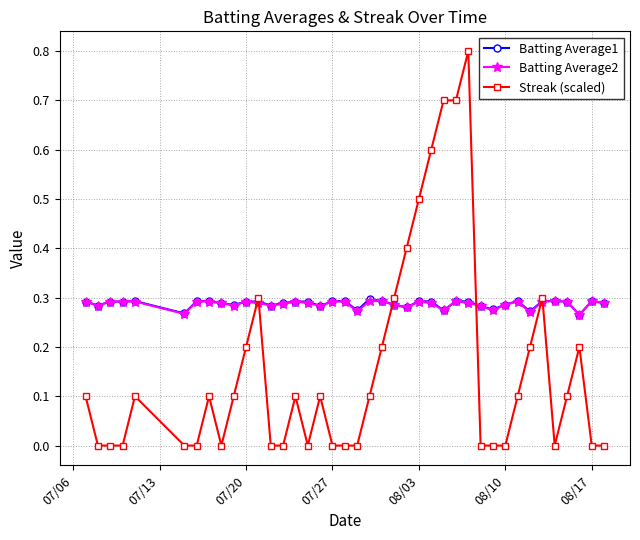

True or false: Batting Average1 has more than 1 points higher than both neighbors.

True